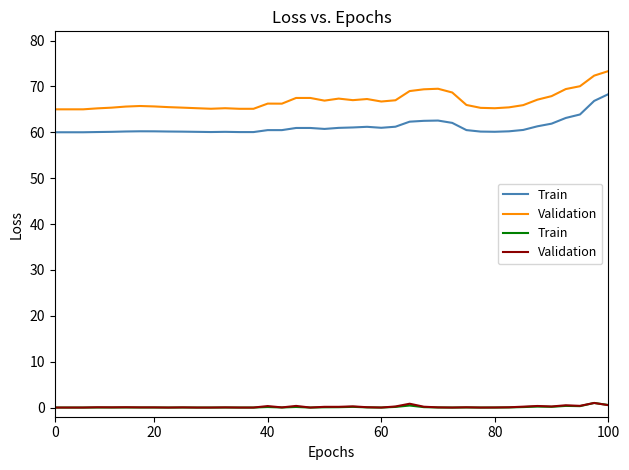

The Validation series shows 0.2 at 20. True or false?

True